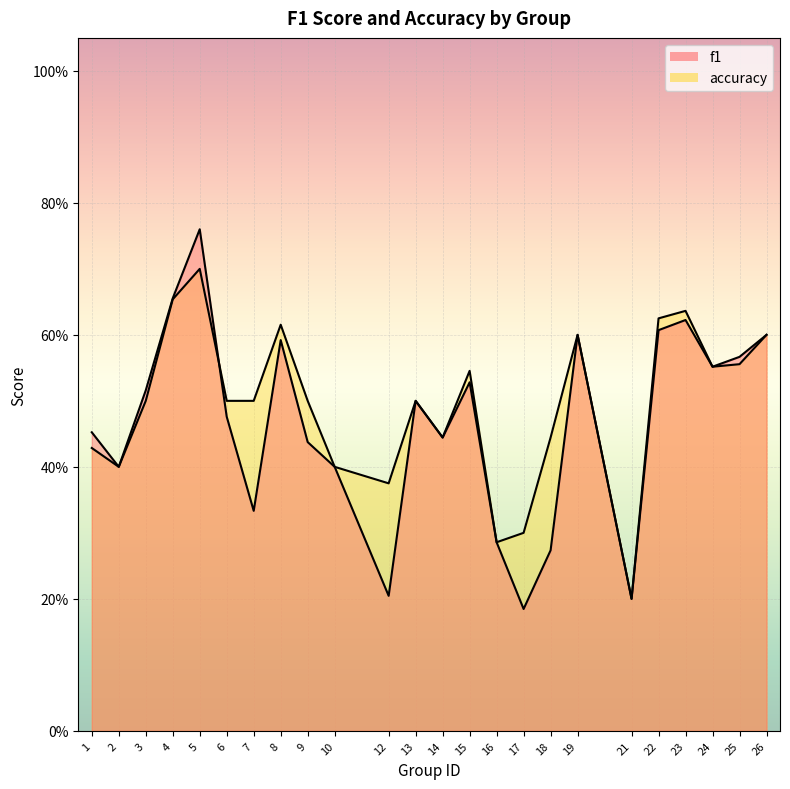

List the series in order of their overall mean, lowest first.

f1, accuracy